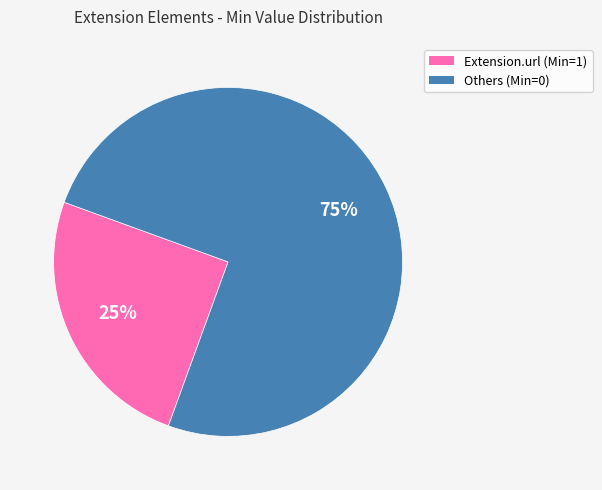

How many slices are in this pie chart?

2